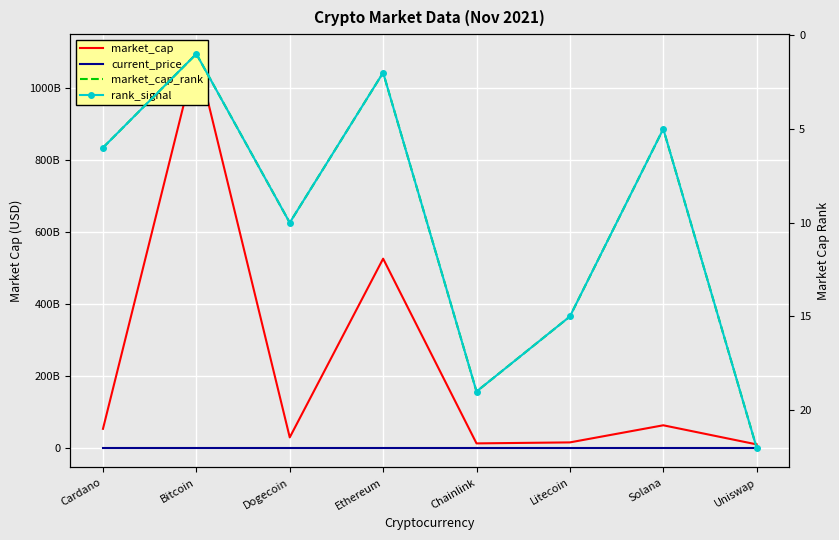

The rank_signal series shows 15.0 at Litecoin. True or false?

True